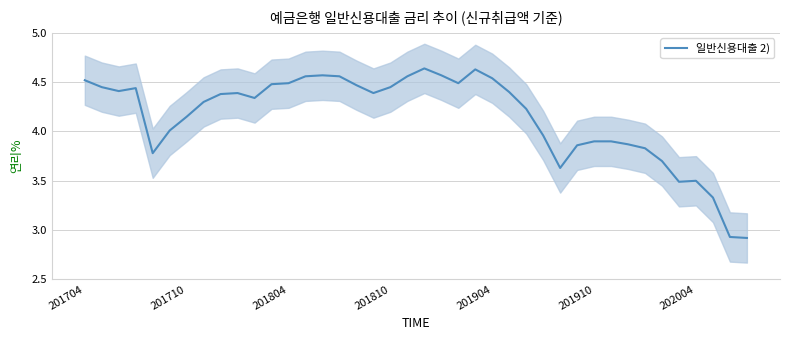

Which has a higher value, 28 or 38?

28